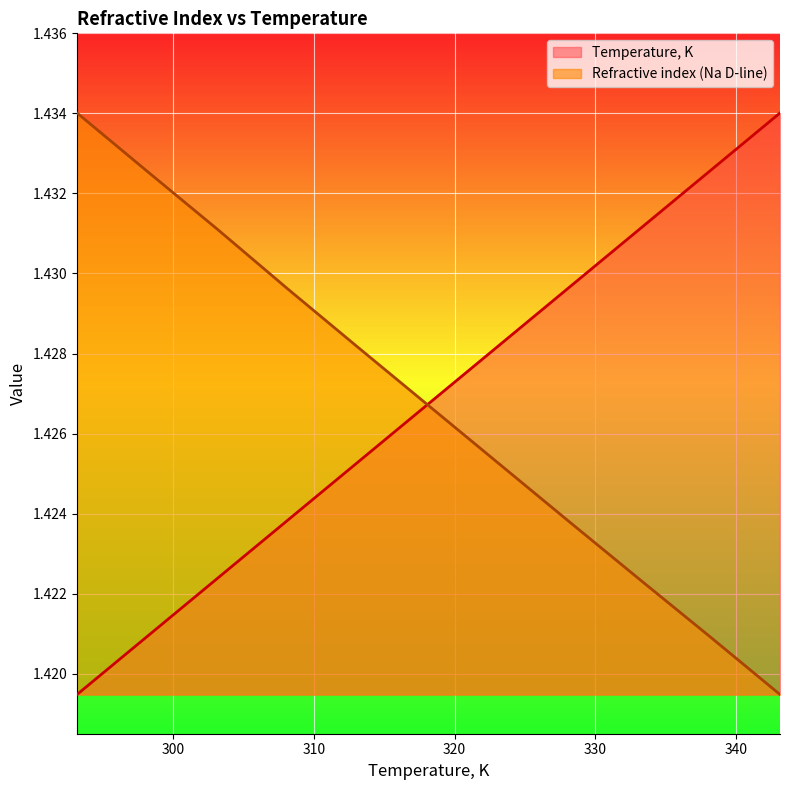

Count the number of data series in this chart.

2